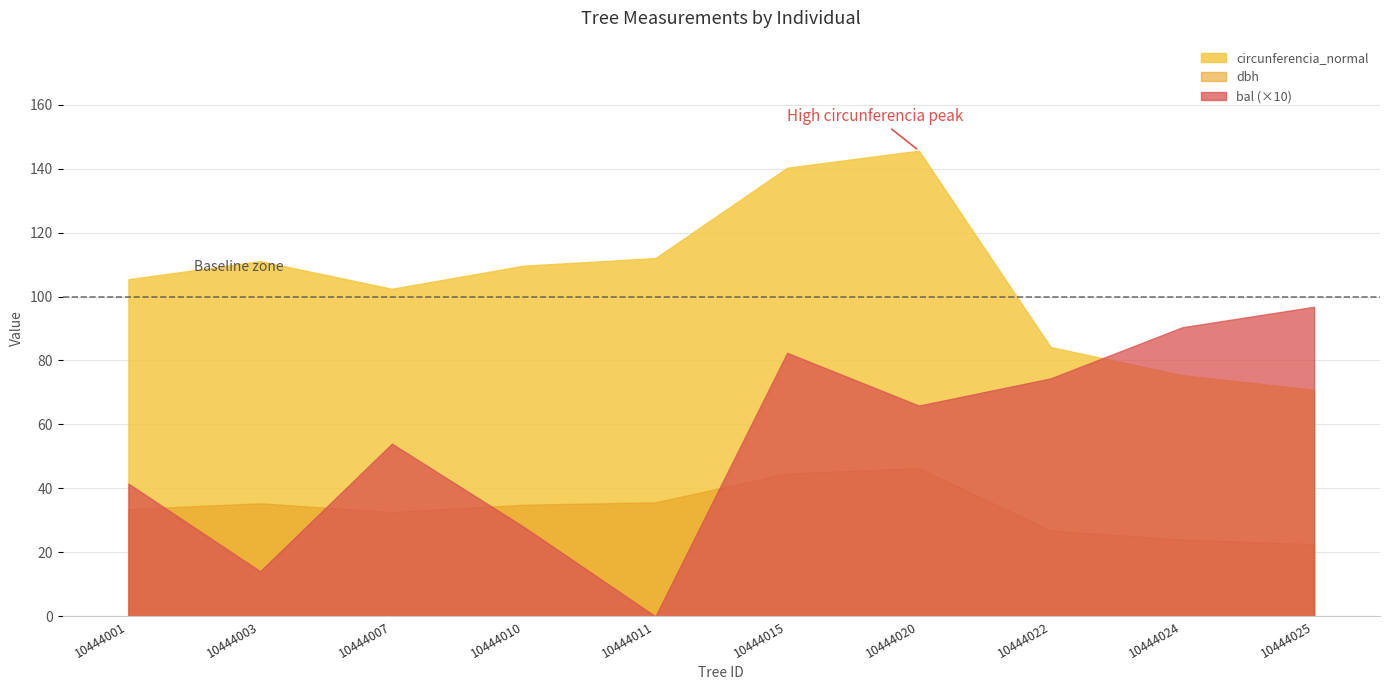

What is the difference between the highest and lowest values at 10444010?

81.6